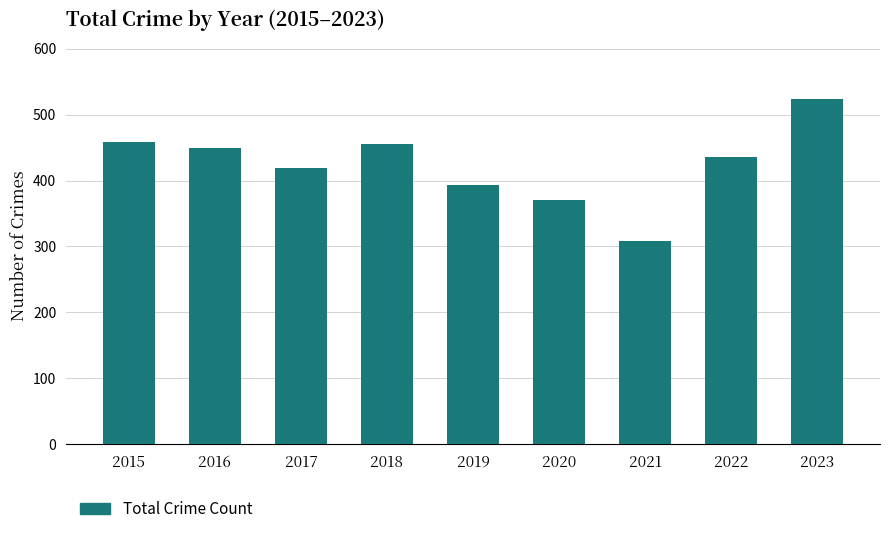

What is the sum of all values?

3813